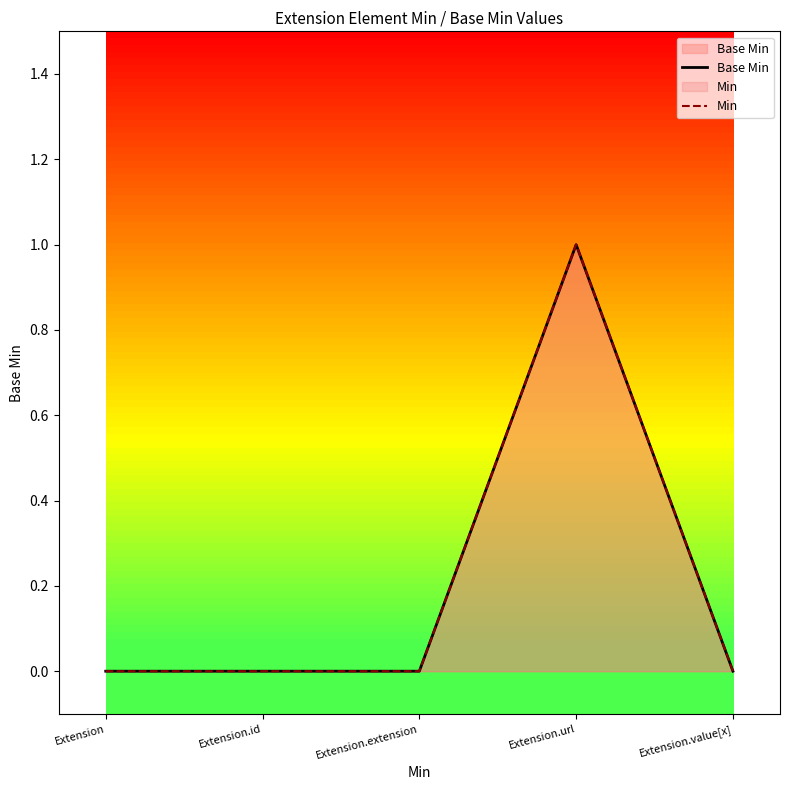

At which category does the chart reach its minimum across all series?

Extension